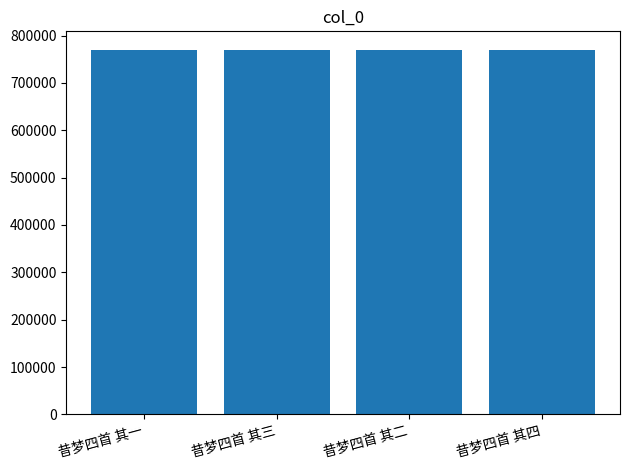

What is the minimum value shown in the chart?

770347